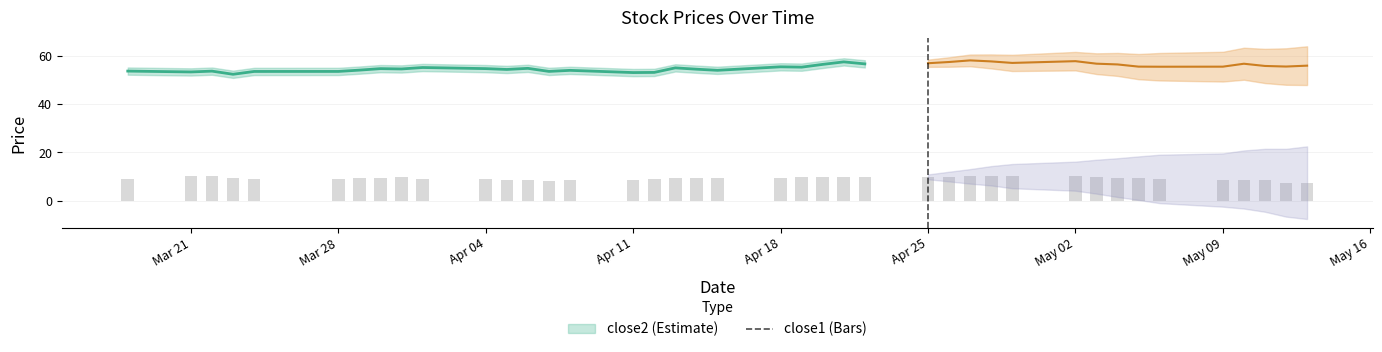

Reading left to right, what are all the values shown in this chart?

8.8	10.2	10.1	9.5	9.2	9.2	9.4	9.5	9.7	9.2	9.1	8.8	8.6	8.4	8.6	8.5	8.9	9.5	9.4	9.4	9.5	9.8	9.8	9.7	10.0	9.9	10.0	10.1	10.4	10.2	10.2	10.0	9.6	9.4	9.1	8.6	8.8	8.5	7.5	7.5